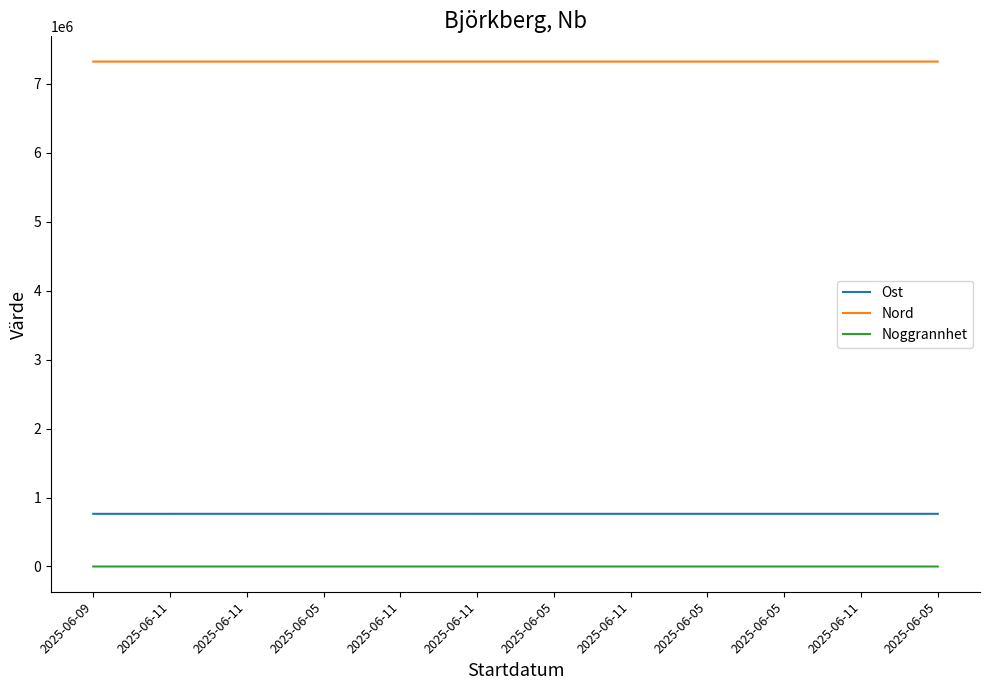

What is the difference between the maximum and minimum values in the Noggrannhet series?

5